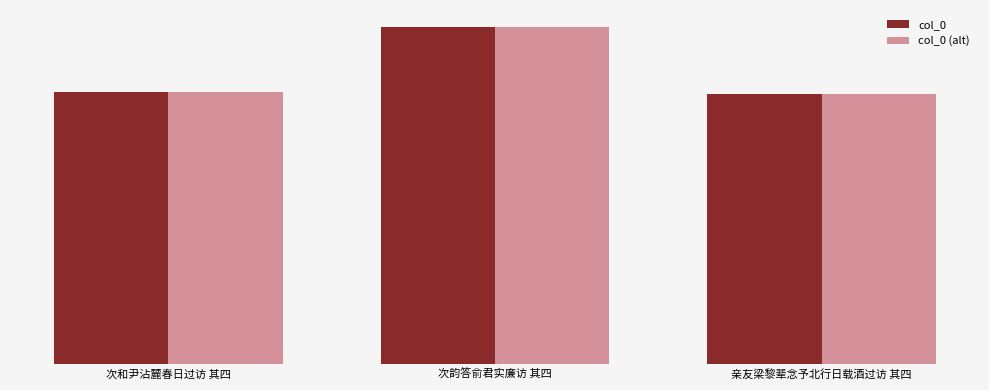

Which series changed the most between 次韵答俞君实廉访 其四 and 亲友梁黎辈念予北行日载酒过访 其四?

col_0